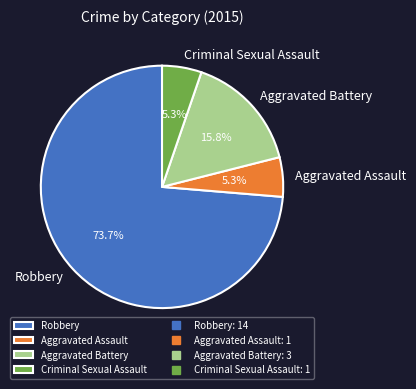

True or false: Criminal Sexual Assault accounts for 1% of the total.

False